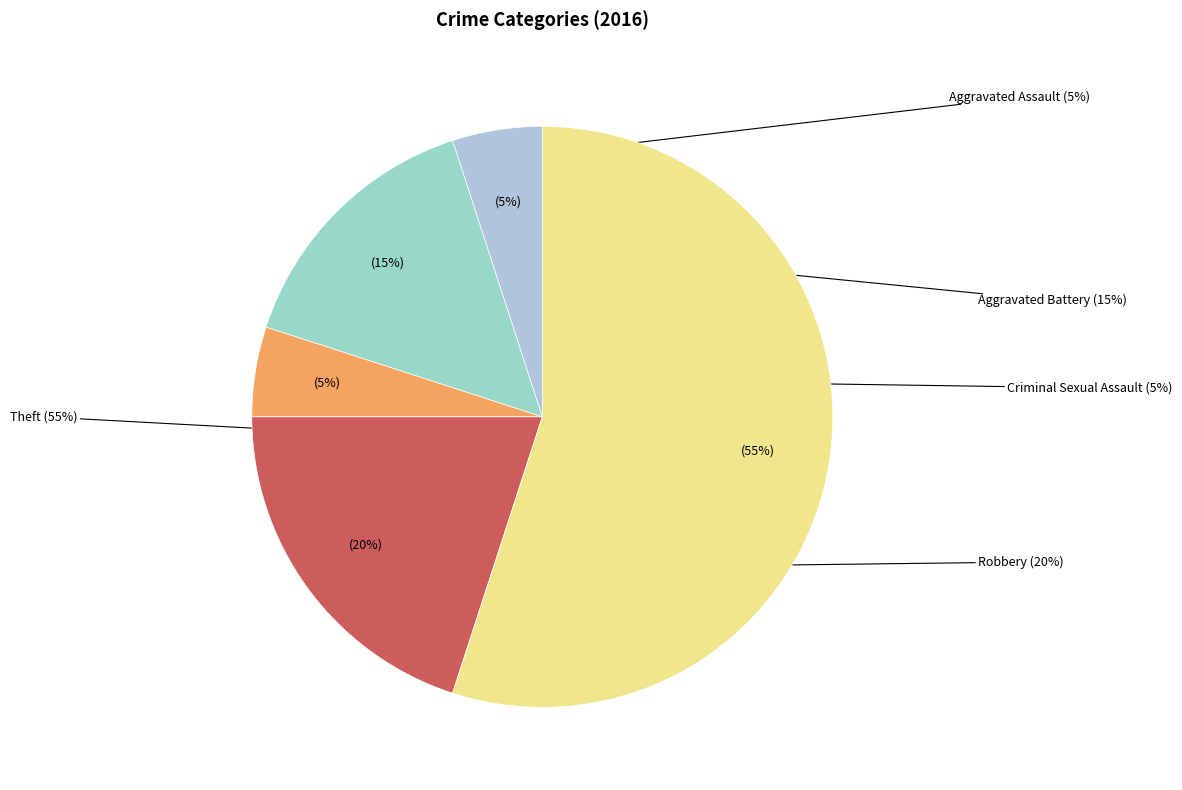

What percentage is NOT represented by Theft?

45.0%